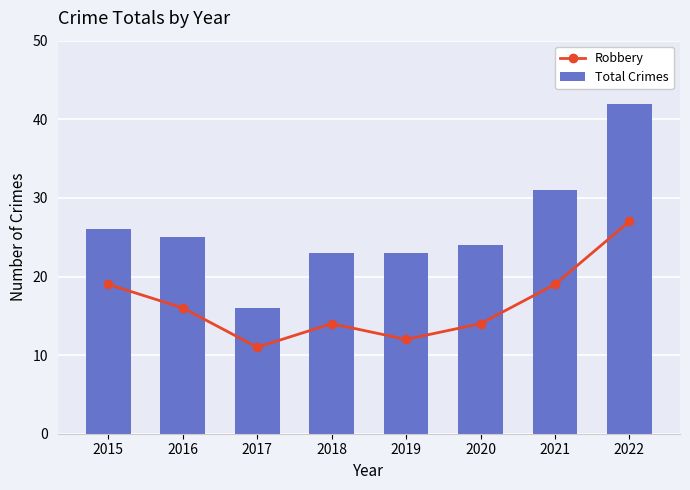

Which series changed the most between 2015 and 2020?

Robbery